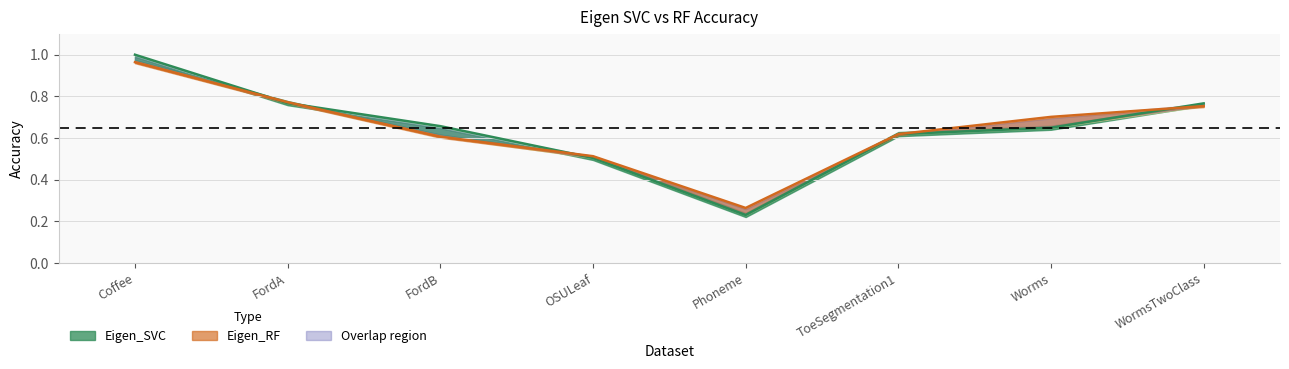

The value of Eigen_SVC at ToeSegmentation1 is 0.6. True or false?

True